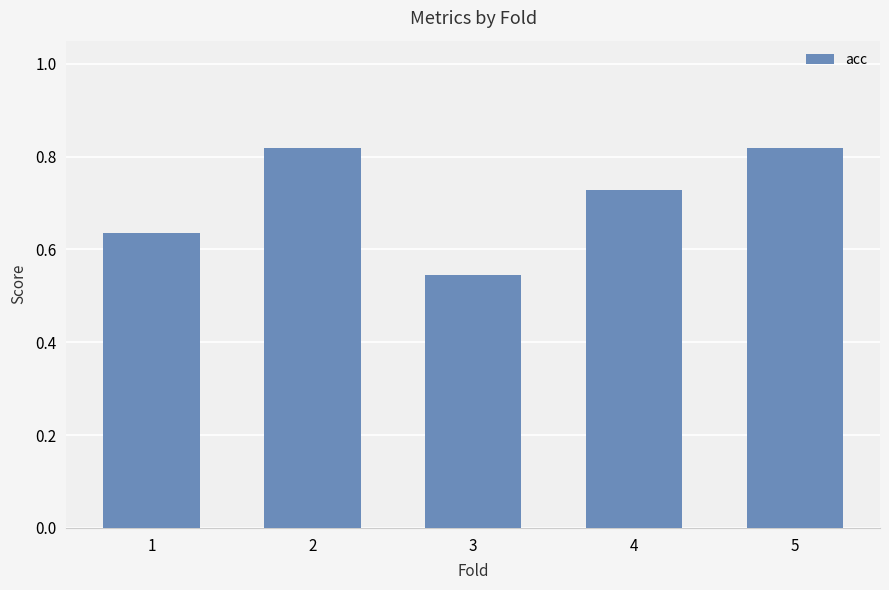

Is it true that the value at 1 is 1.0?

False